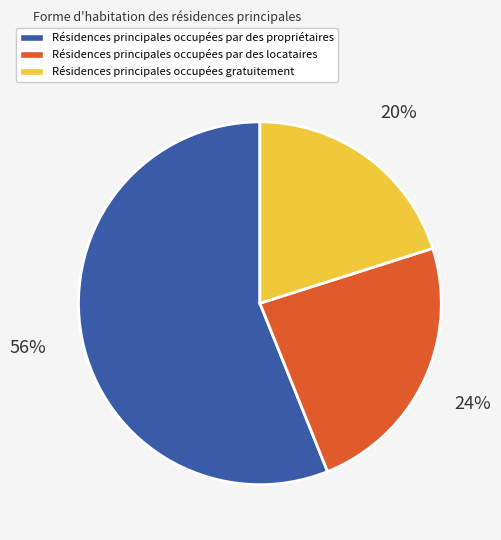

To the nearest percent, what is the combined percentage of Résidences principales occupées gratuitement and Résidences principales occupées par des propriétaires?

76%